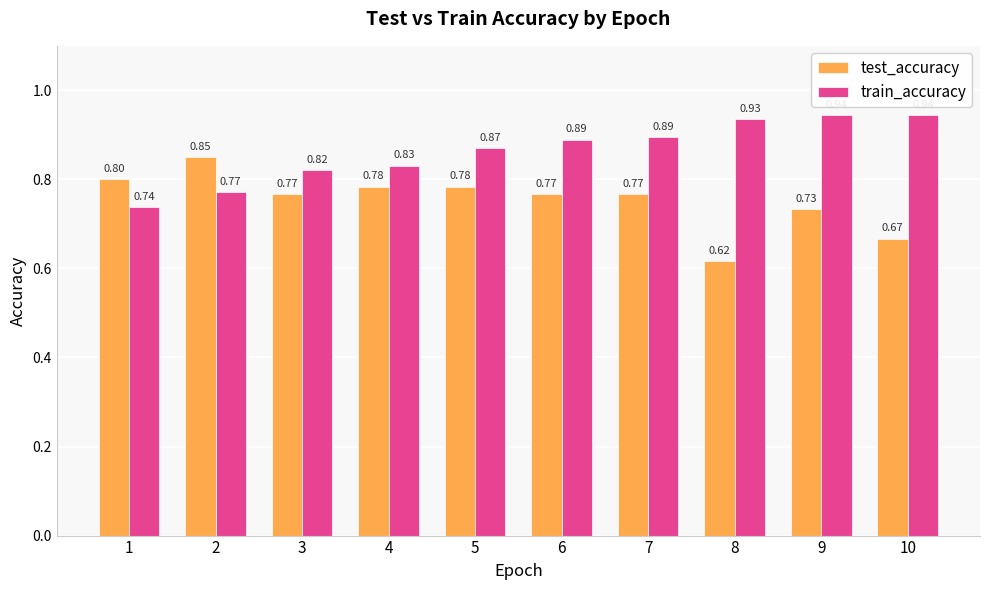

How many bars are there in each group?

2